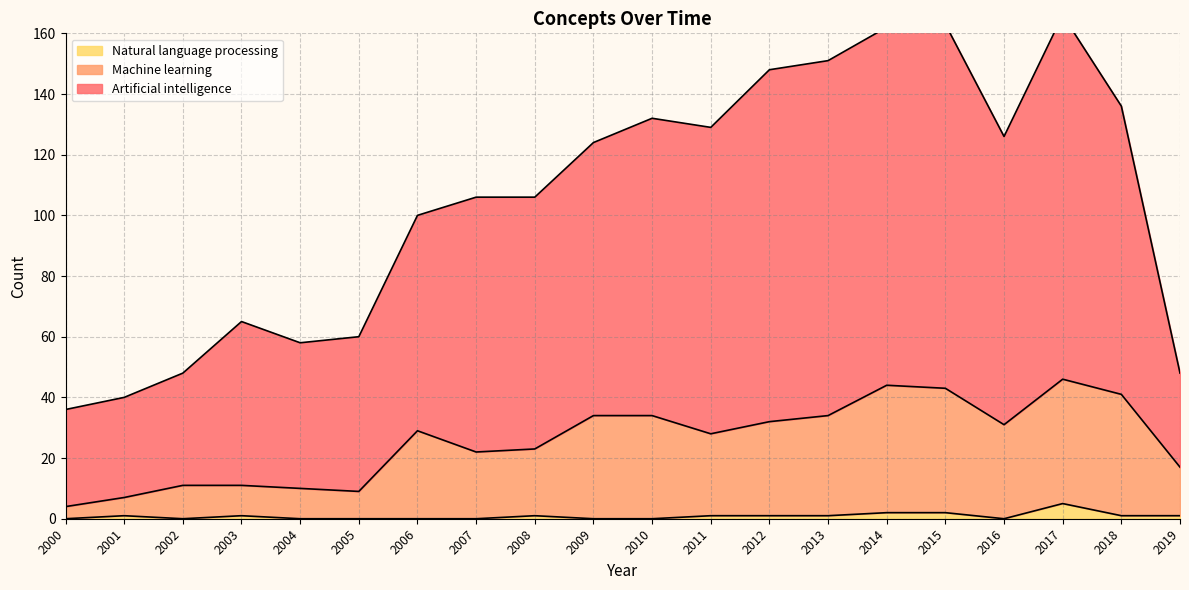

Rank the series by their average value, from lowest to highest.

Natural language processing, Machine learning, Artificial intelligence